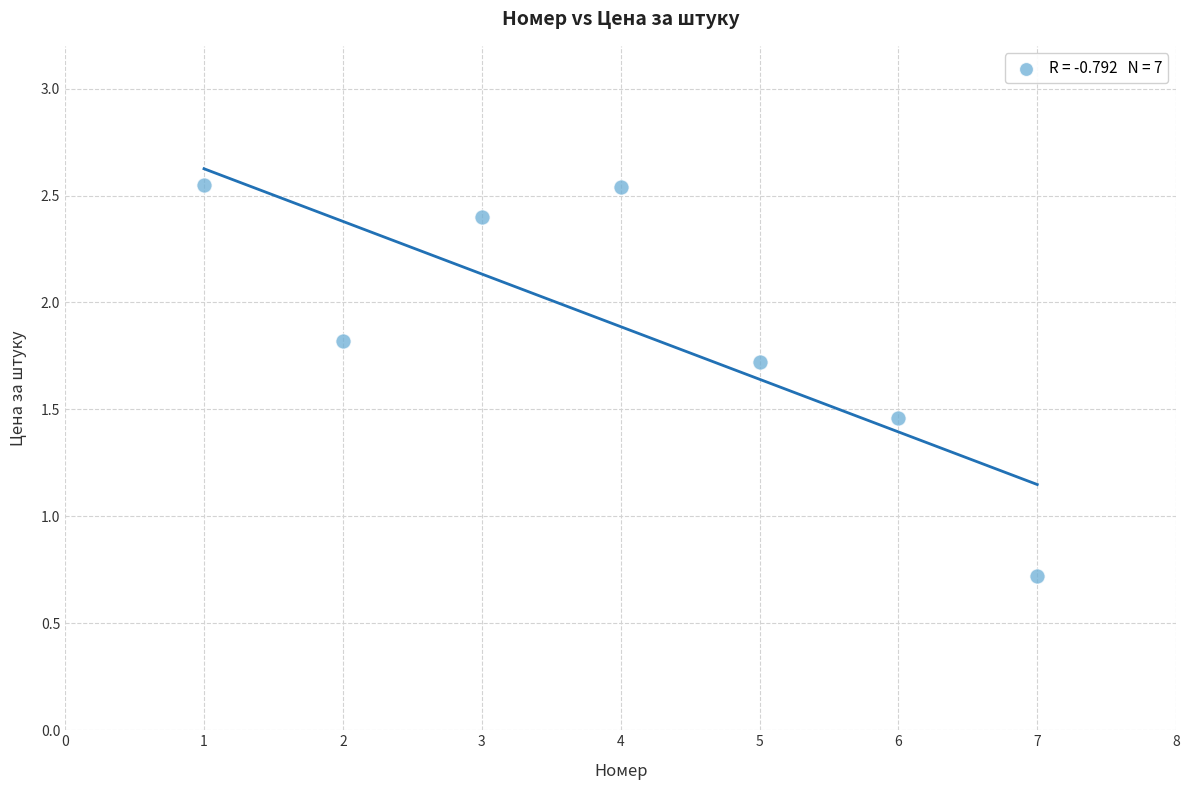

What Y value in the scatter plot is closest to 1?

0.7